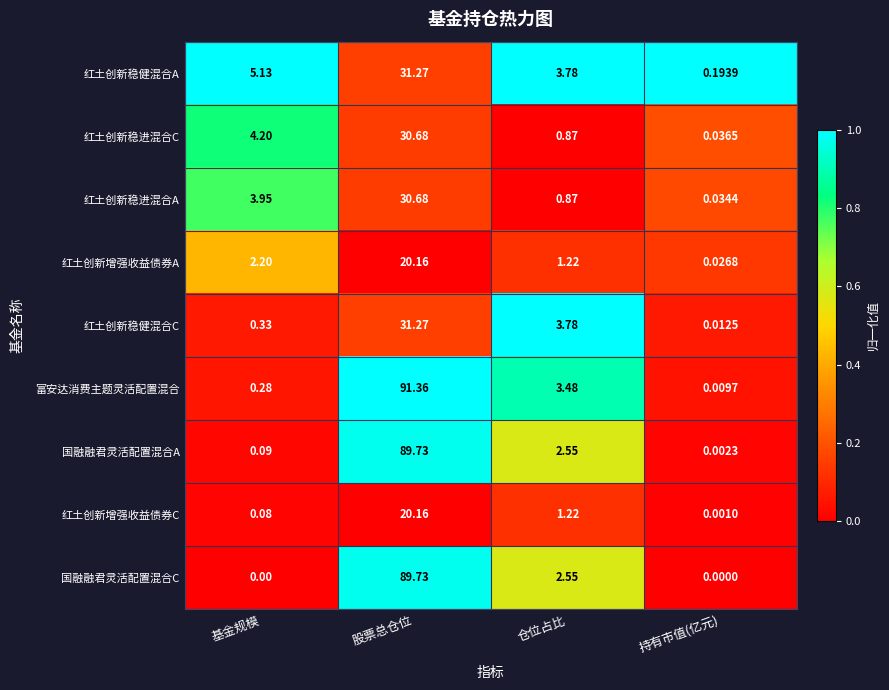

At 持有市值(亿元), list the series in order from largest to smallest.

红土创新稳健混合A, 红土创新稳进混合C, 红土创新稳进混合A, 红土创新增强收益债券A, 红土创新稳健混合C, 富安达消费主题灵活配置混合, 国融融君灵活配置混合A, 红土创新增强收益债券C, 国融融君灵活配置混合C